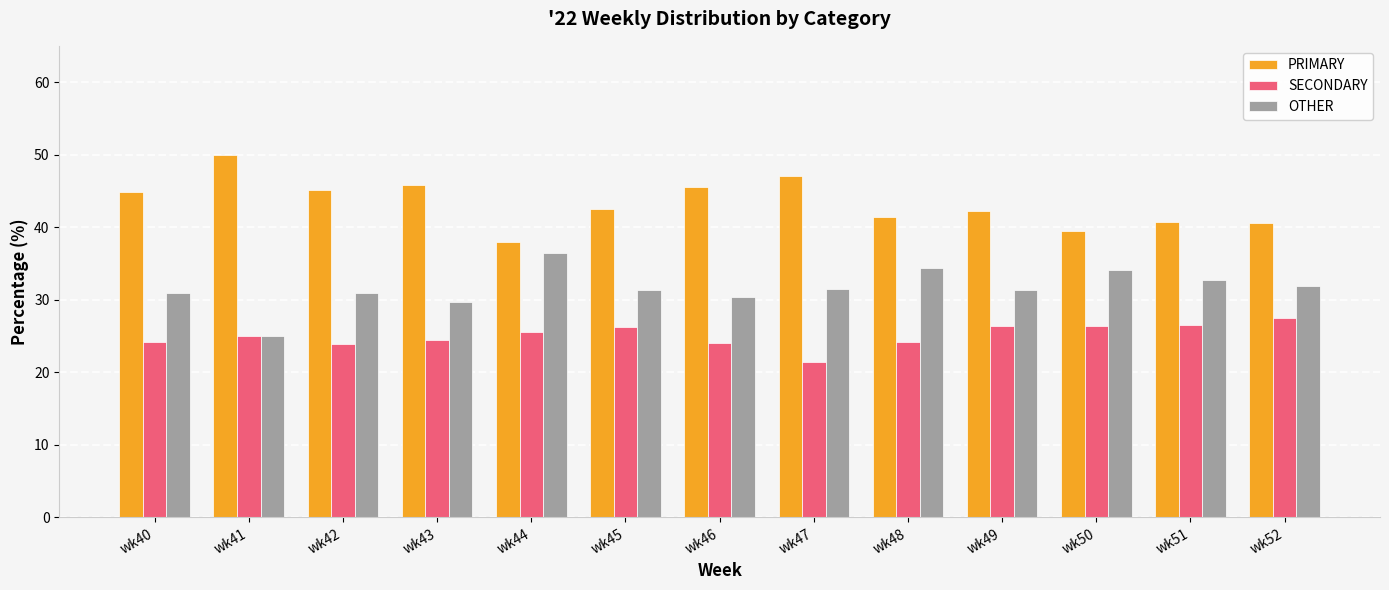

Rank the series at wk49 from lowest to highest value.

SECONDARY, OTHER, PRIMARY